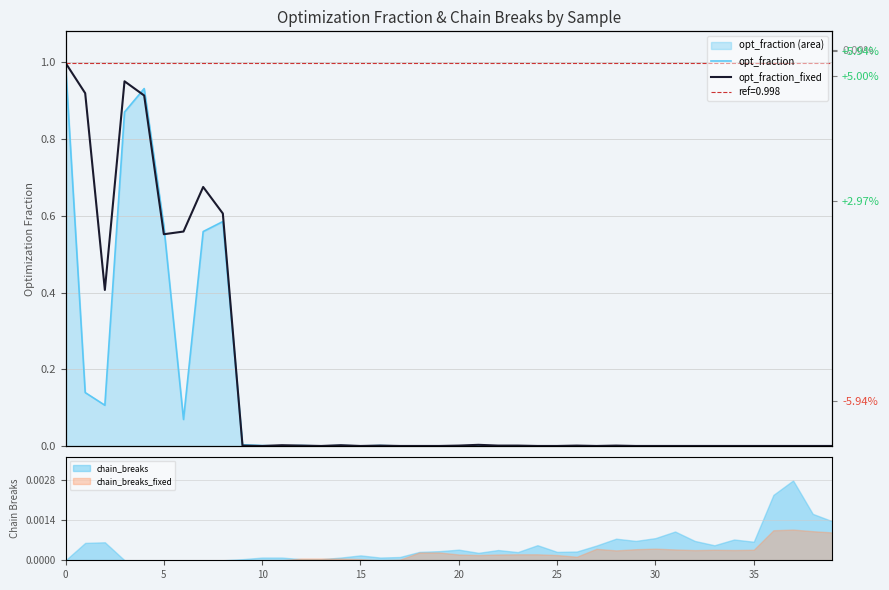

What is the label of the 6th point from the right?

34